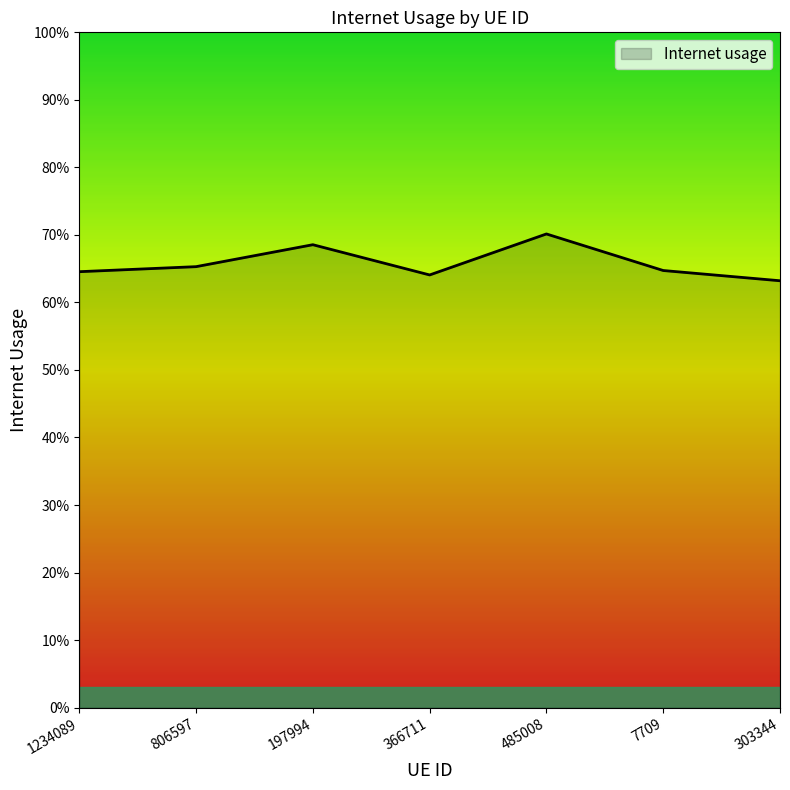

What is the value of the 3rd point from the left?

0.7